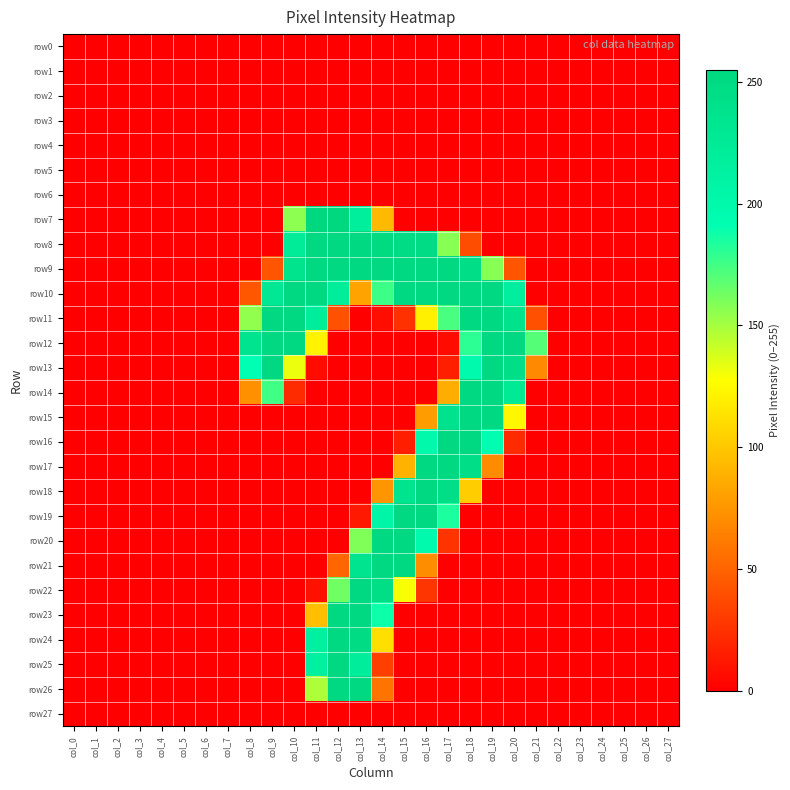

At which category does the chart reach its peak across all series?

col_11